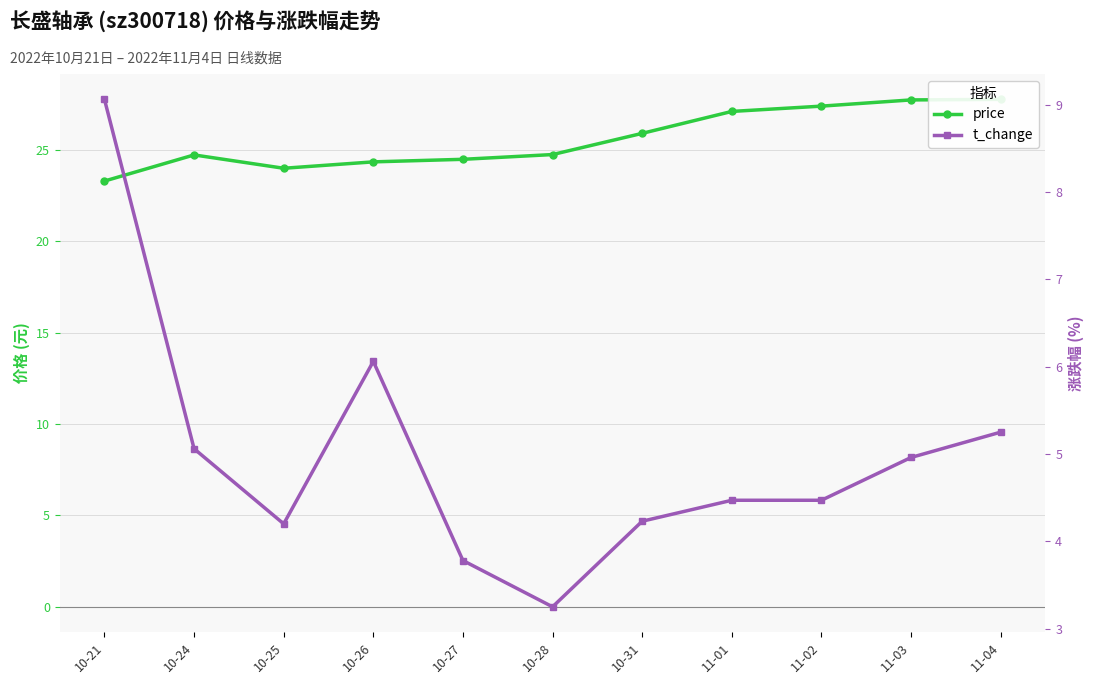

How many distinct data groups are displayed?

2